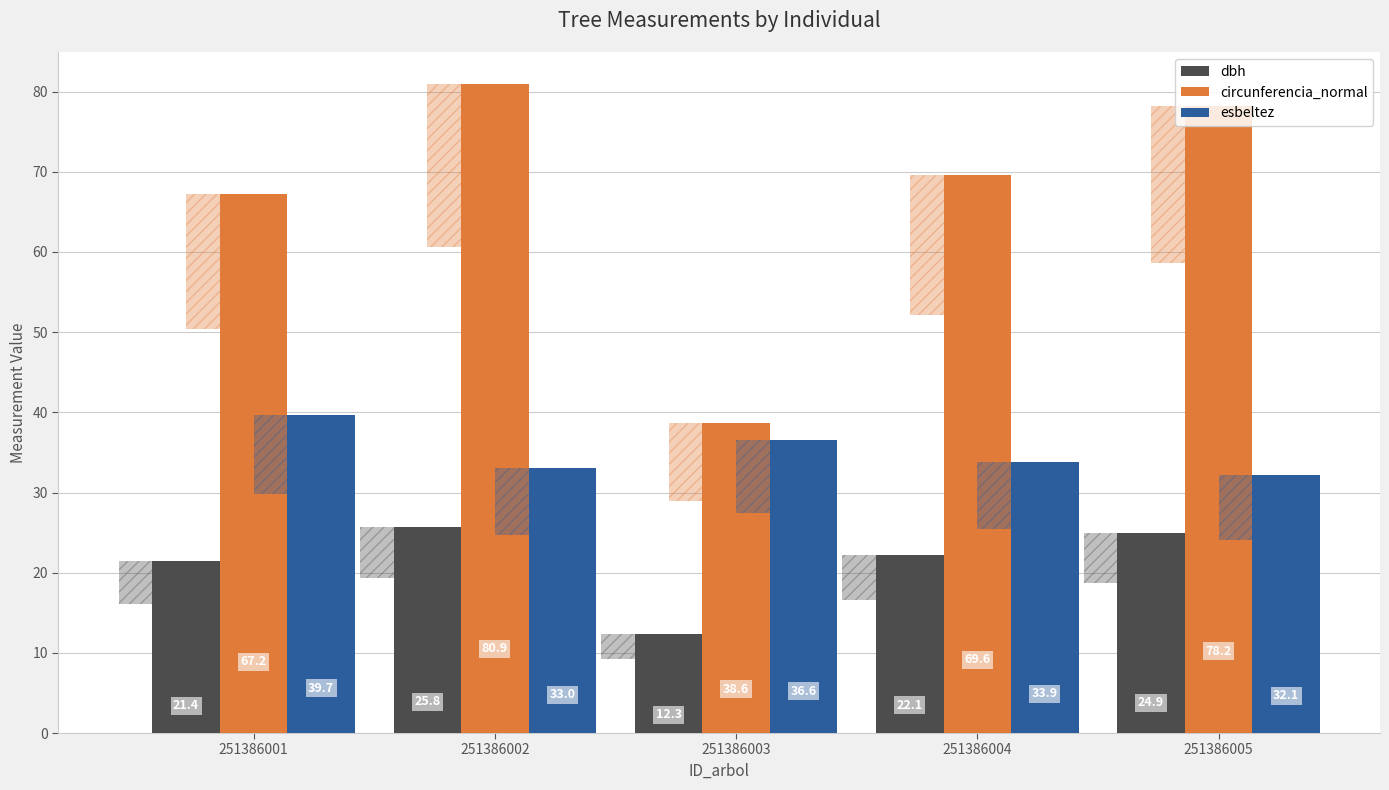

List the series in order of their overall mean, lowest first.

dbh, esbeltez, circunferencia_normal